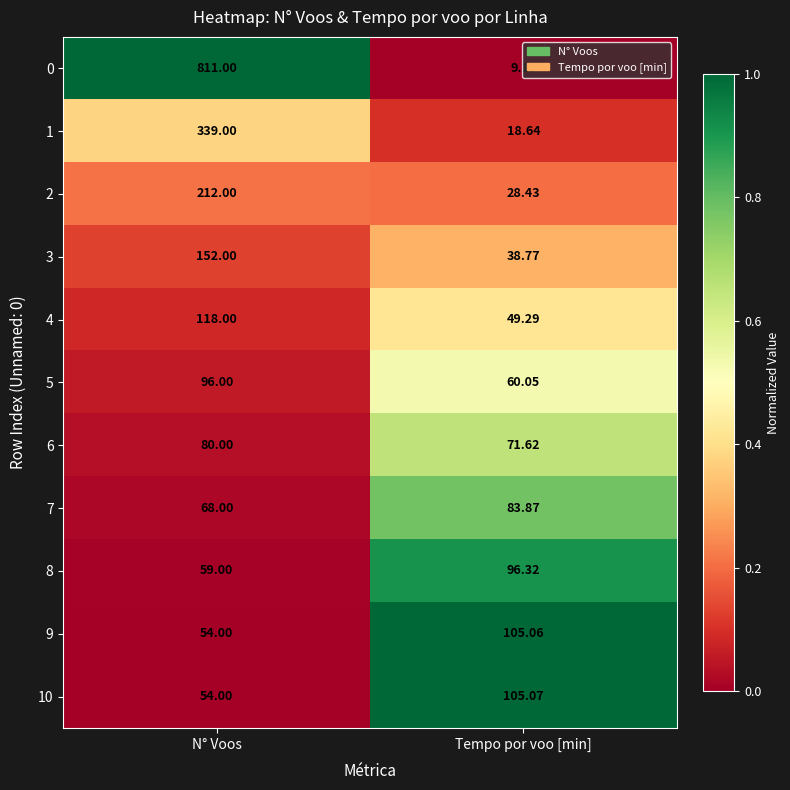

Rank the categories by 0 value from lowest to highest.

Tempo por voo [min], N° Voos